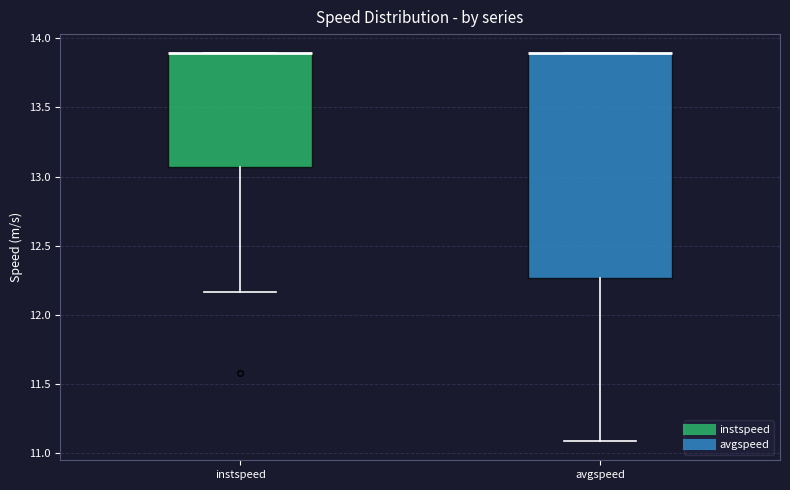

Reading left to right, transcribe this box plot: for each box, give where its median line is, the range the box spans, and where its two whiskers end, as read against the y-axis. The values are not printed on the chart, so give them approximately, as read against the axis.

instspeed: median 13.90 (drawn on the box's upper edge), box 13.05 to 13.90, whiskers 12.15 to 13.90
avgspeed: median 13.90 (drawn on the box's upper edge), box 12.25 to 13.90, whiskers 11.10 to 13.90